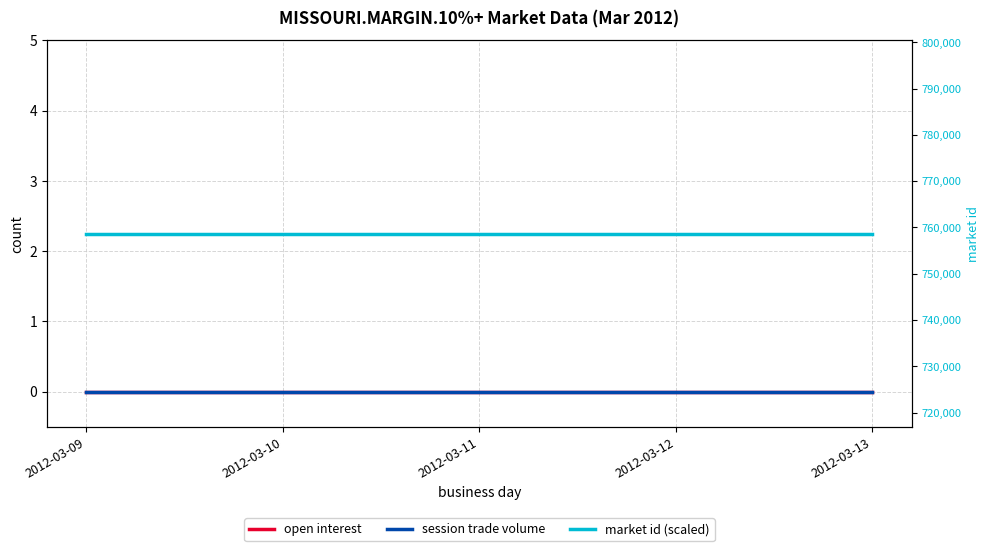

The session trade volume series shows 0 at 2012-03-10. True or false?

True